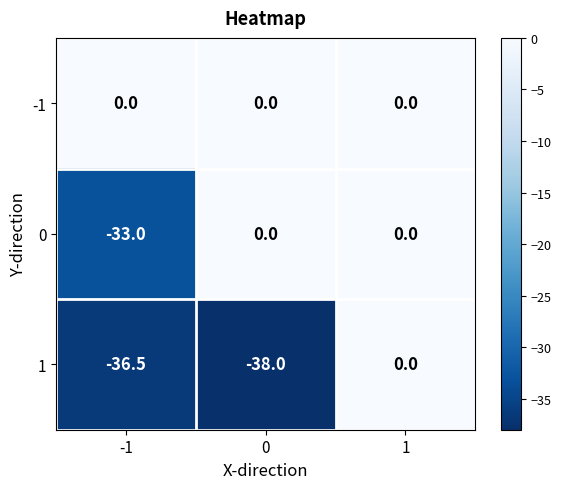

How many data points in 0 are less than 0?

1